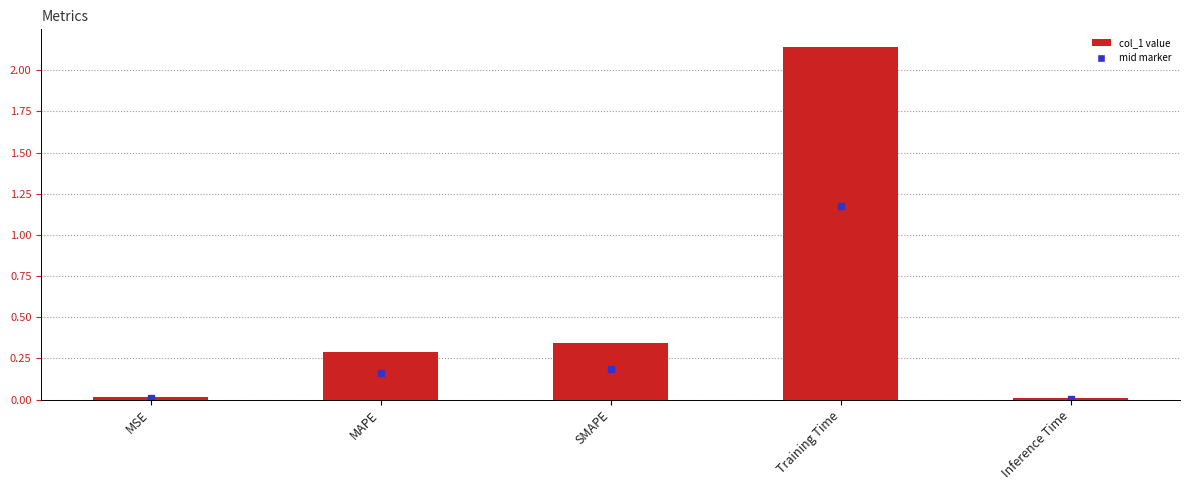

True or false: the data shows 0.3 at SMAPE.

True